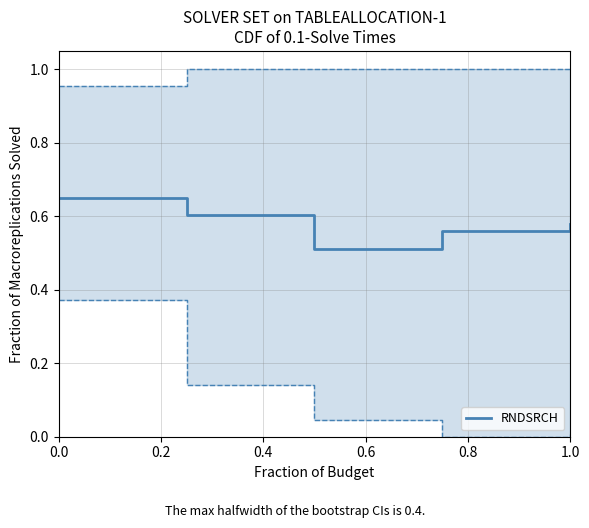

What is the minimum value shown in the chart?

0.5